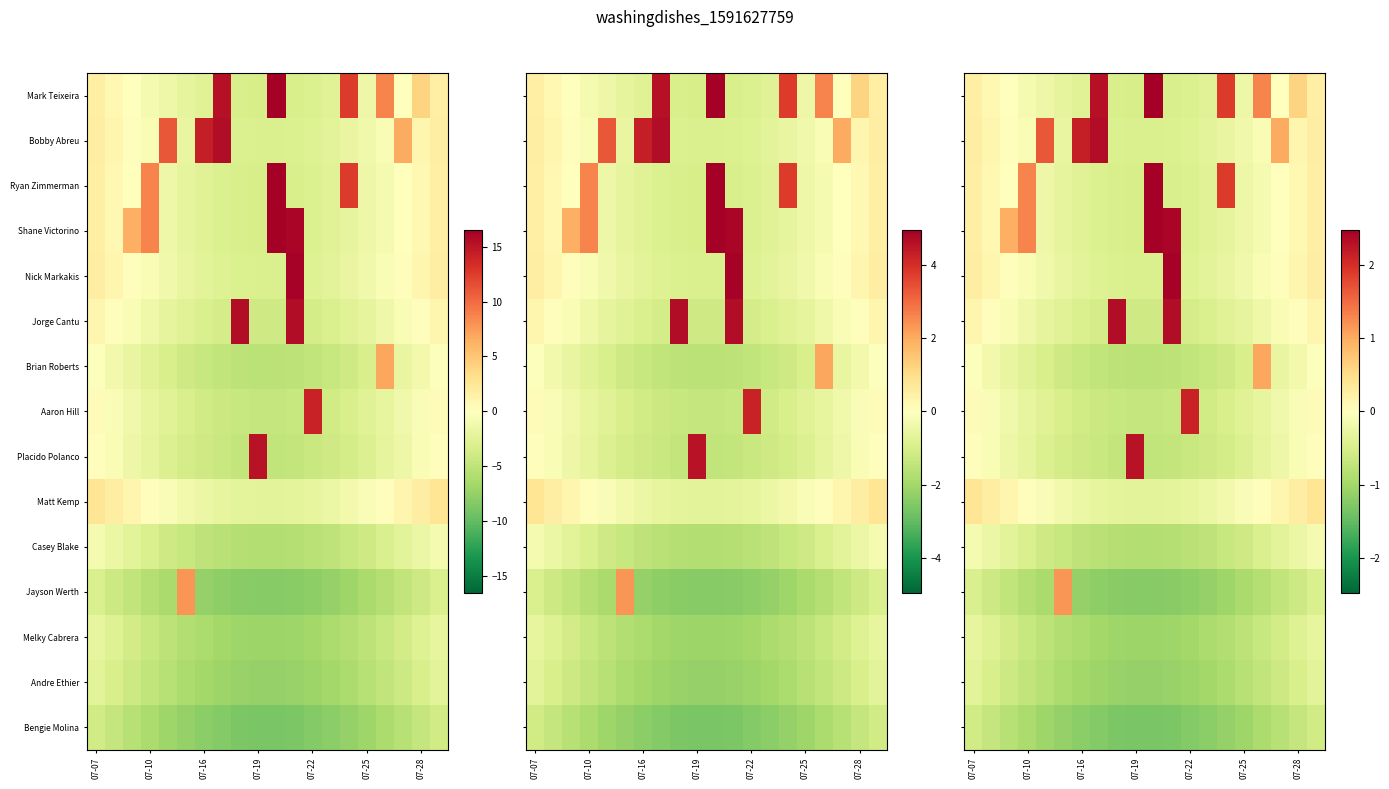

The value of Mark Teixeira at 07-22 is -0.7. True or false?

False